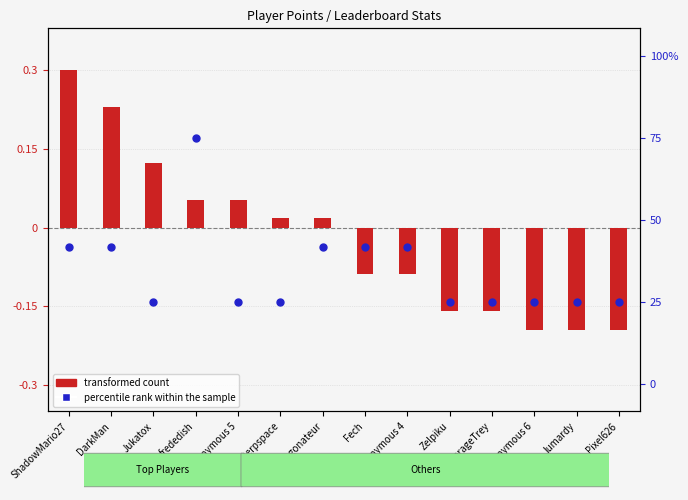

What is the total value across all series at AverageTrey?

-0.3